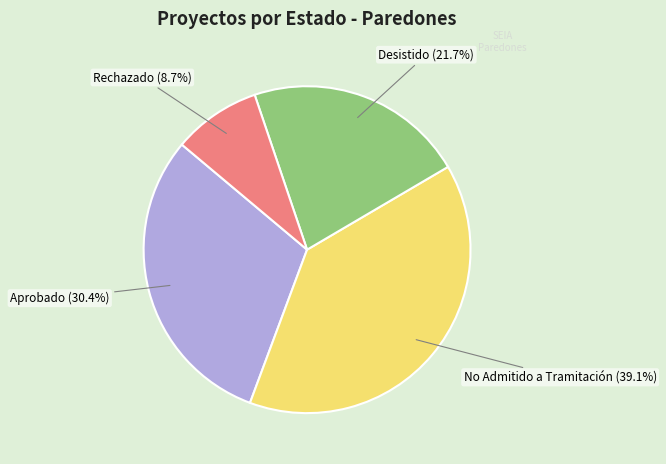

Rank the categories by value from highest to lowest.

No Admitido a Tramitación, Aprobado, Desistido, Rechazado